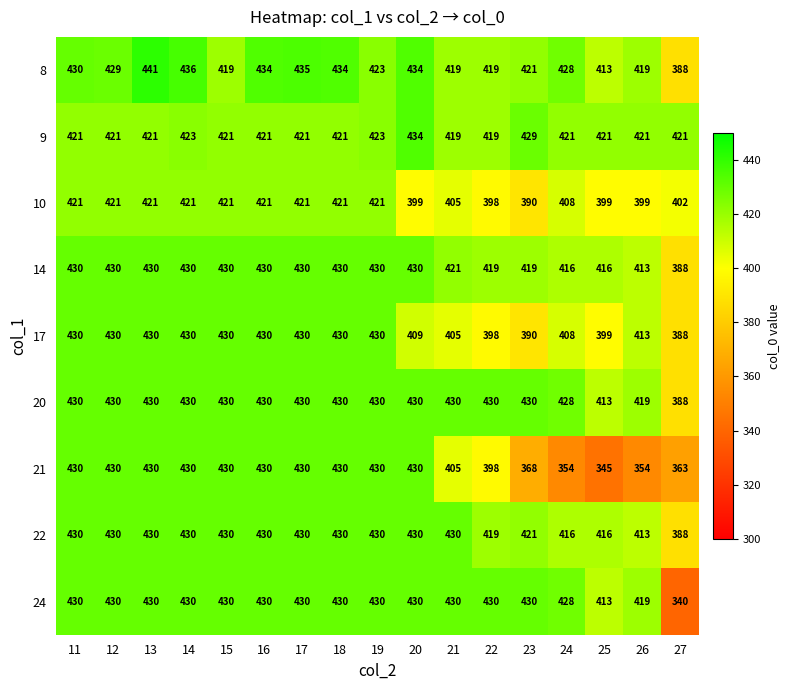

Is it true that 22 equals 416 at 25?

True